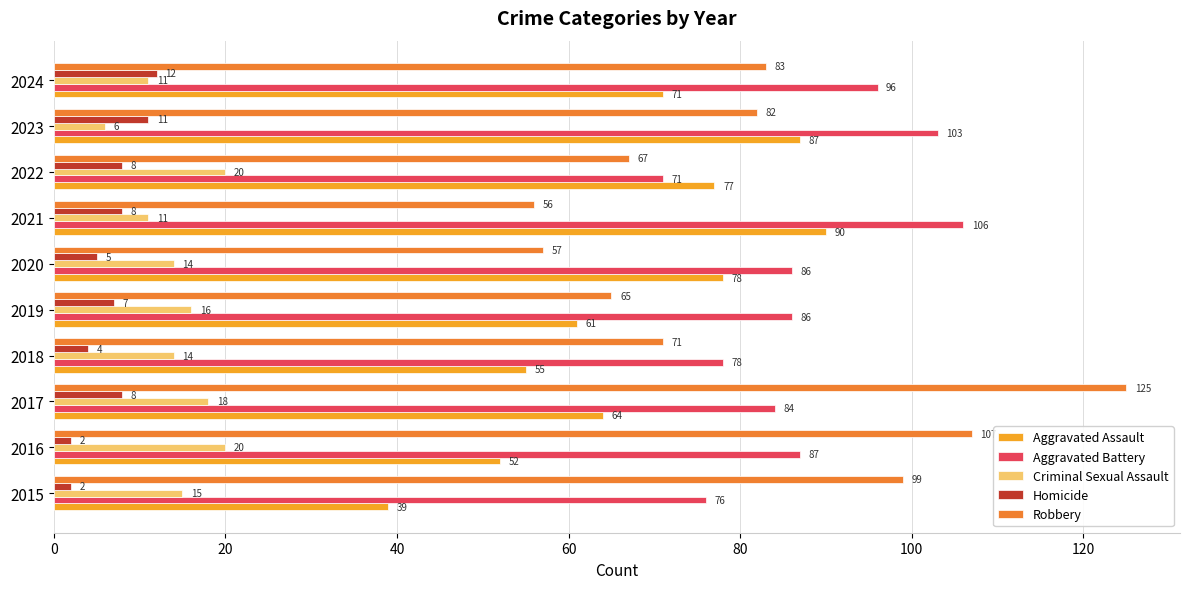

What is the average value of the Homicide series?

7